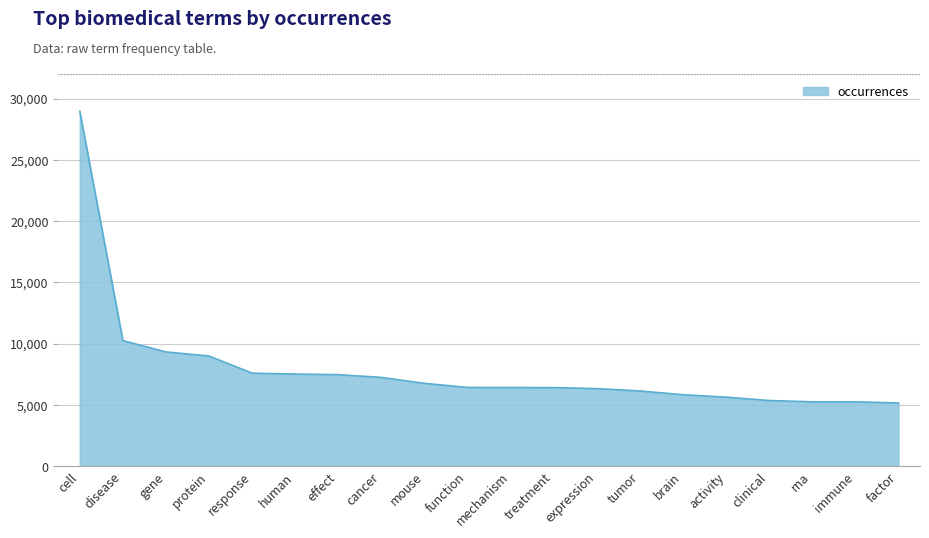

Is it true that the value at mechanism is 6407?

True